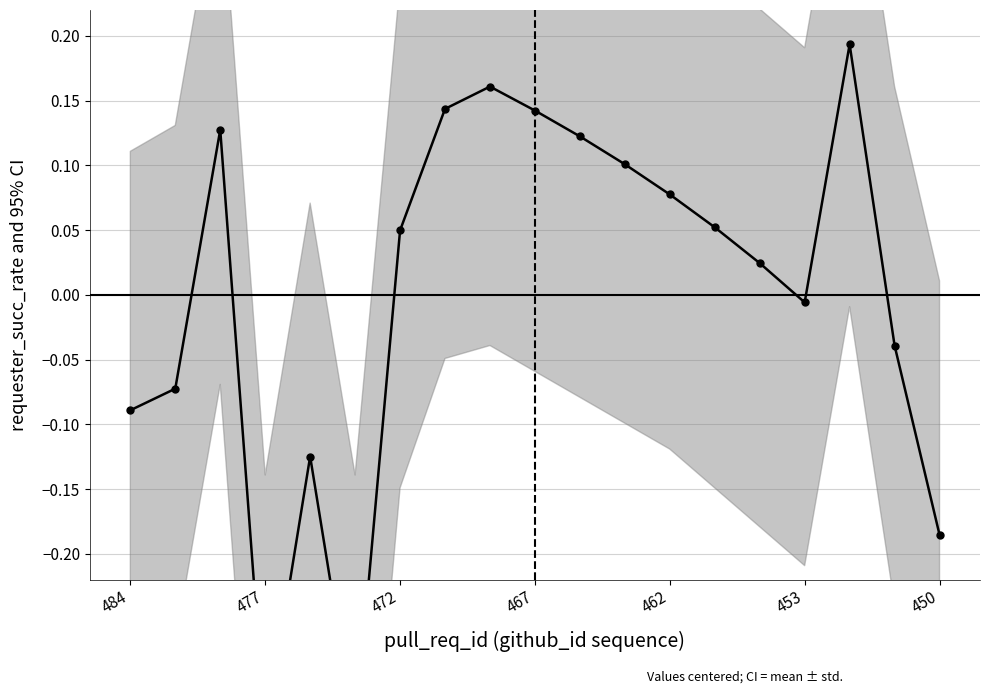

What is the difference between the second highest and second lowest values?

0.5